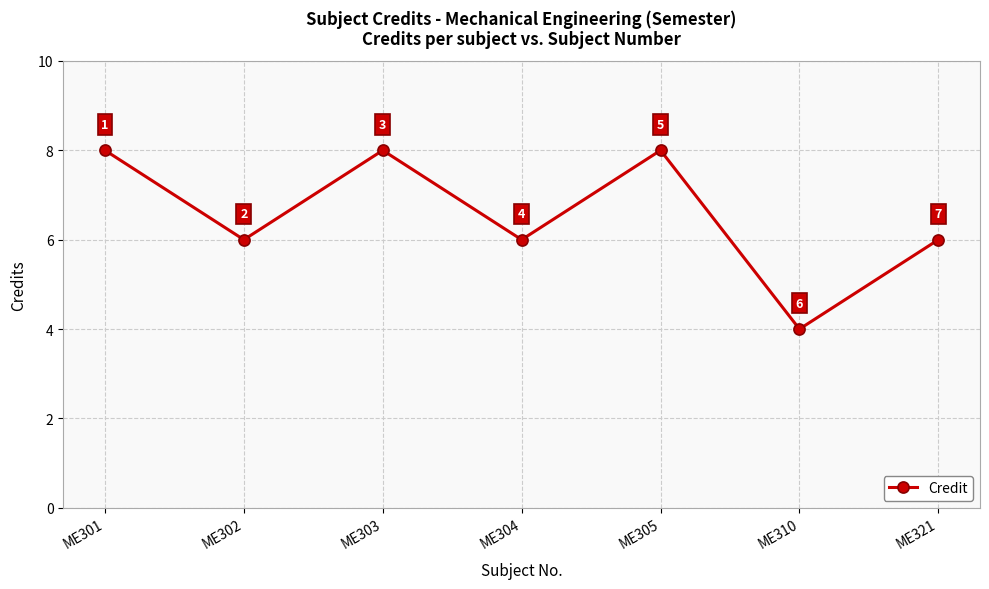

How many interior local peaks (higher than both neighbors) does the data have?

2